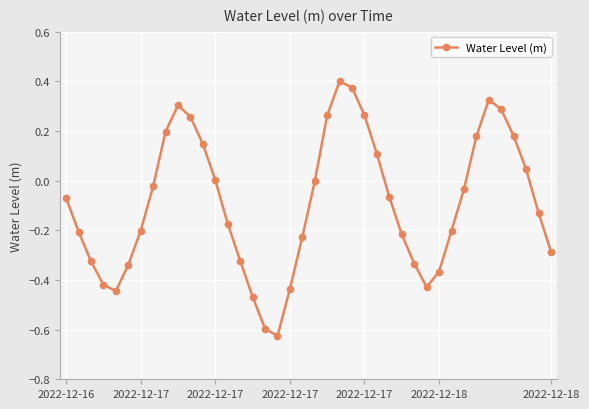

What is the difference between the maximum and minimum values?

1.0